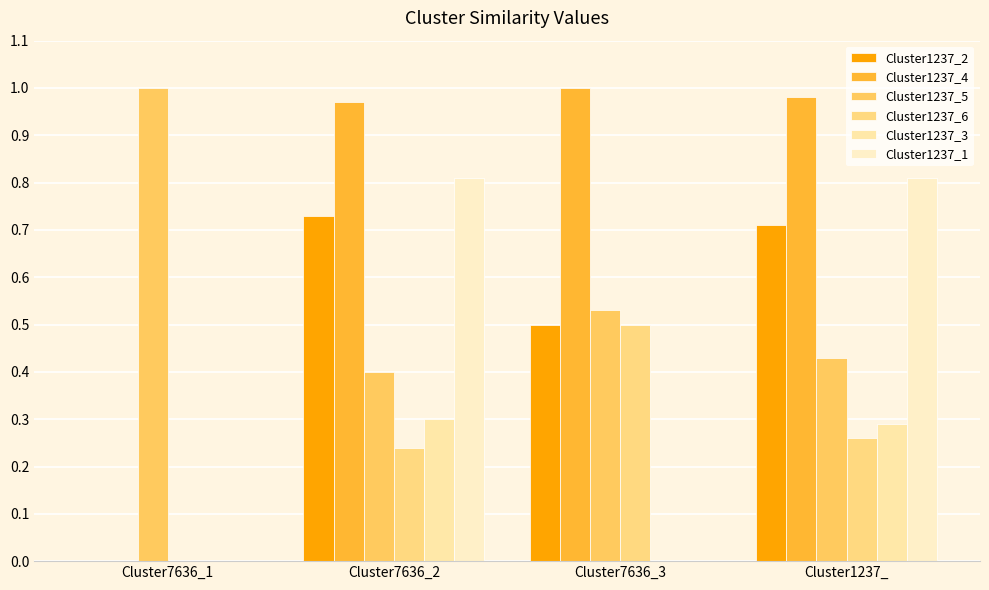

Are the bars horizontal?

No